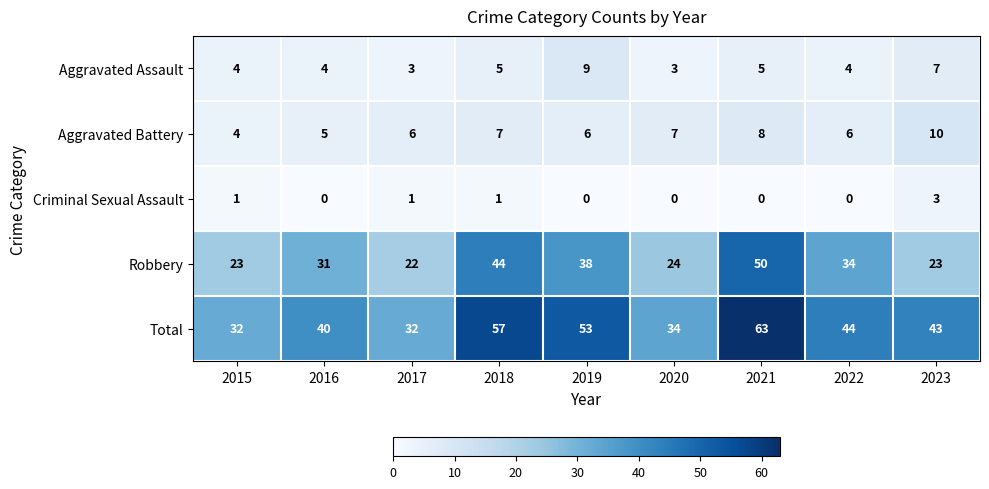

Is it true that Robbery equals 8 at 2022?

False